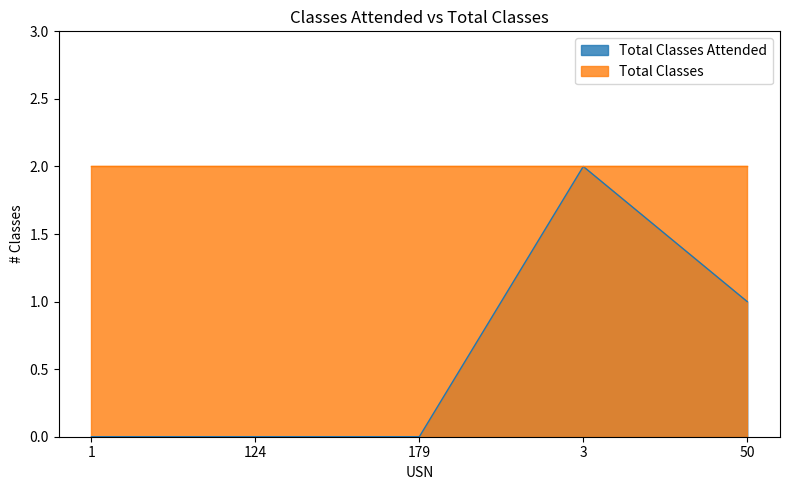

How many lines are shown in the chart?

2